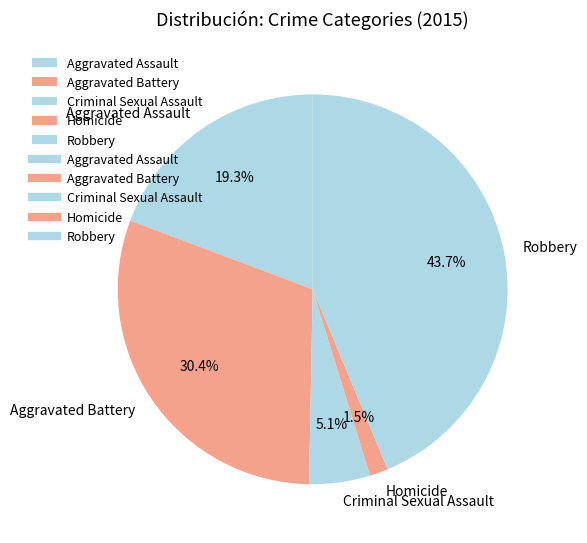

What percentage do Aggravated Assault and Aggravated Battery together represent?

49.7%